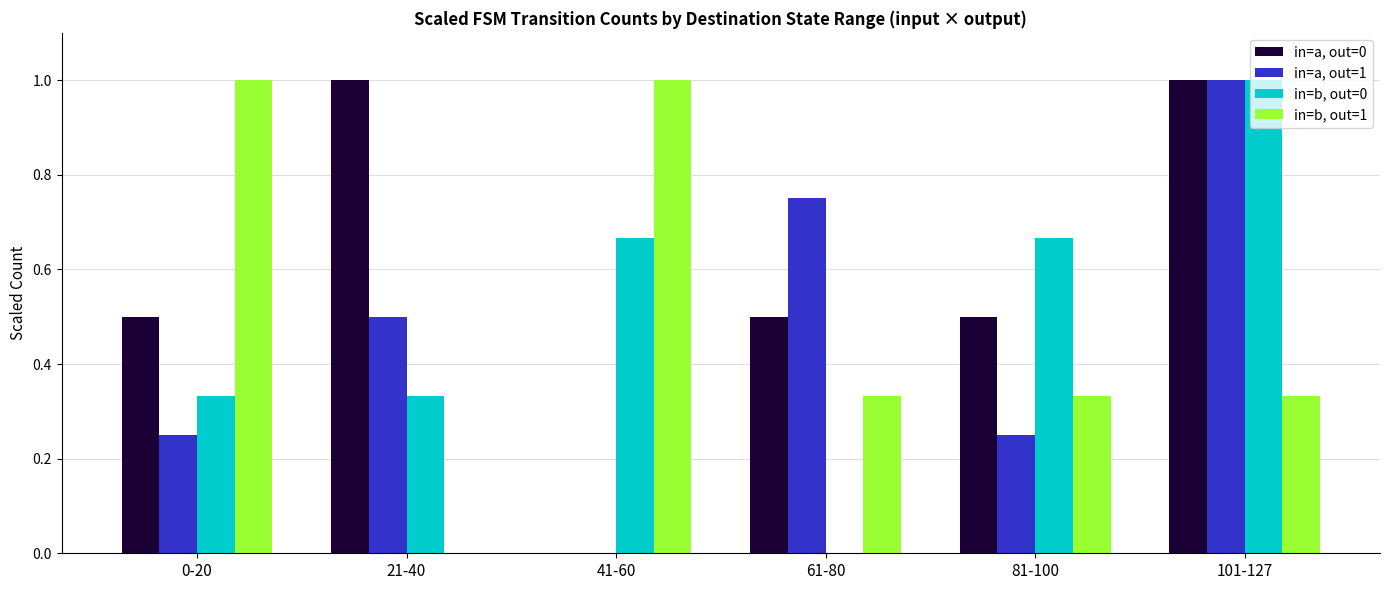

What is the total value across all series at 101-127?

3.3